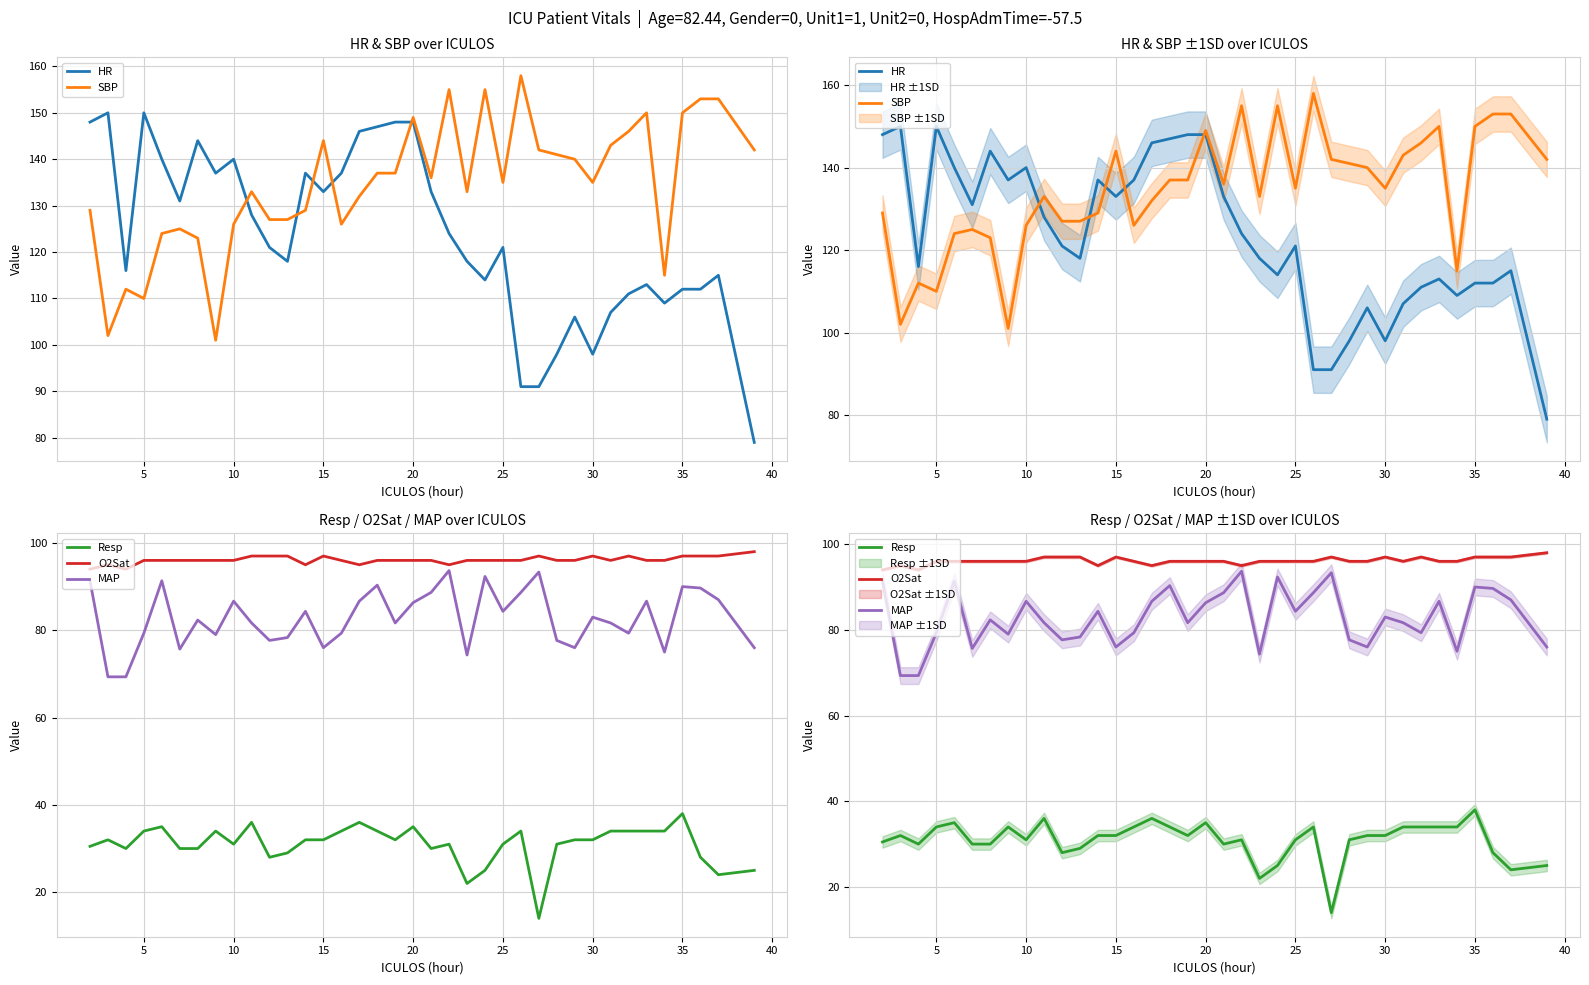

True or false: O2Sat has a value of 24.1 at 30.

False